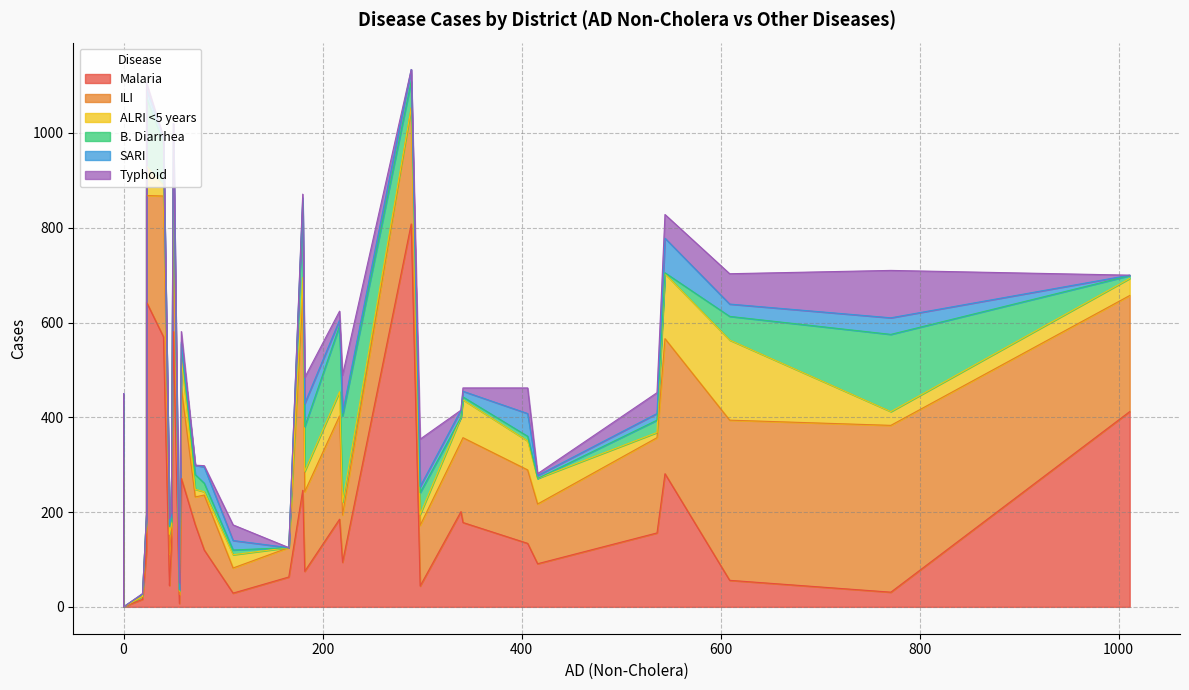

How many intersections are there between Malaria and SARI?

2